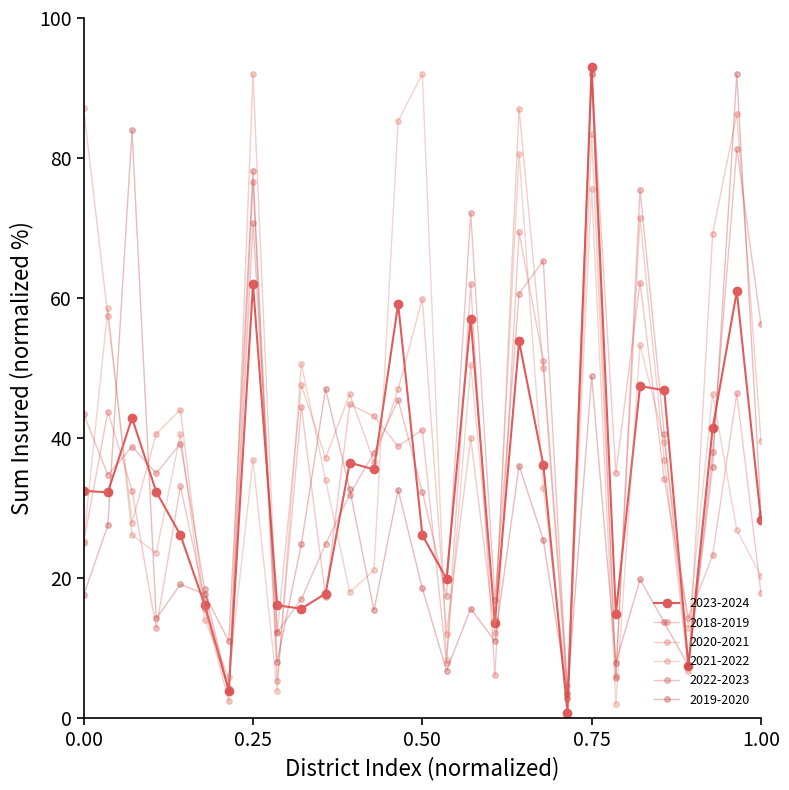

What is the average value of the 2021-2022 series?

34.6